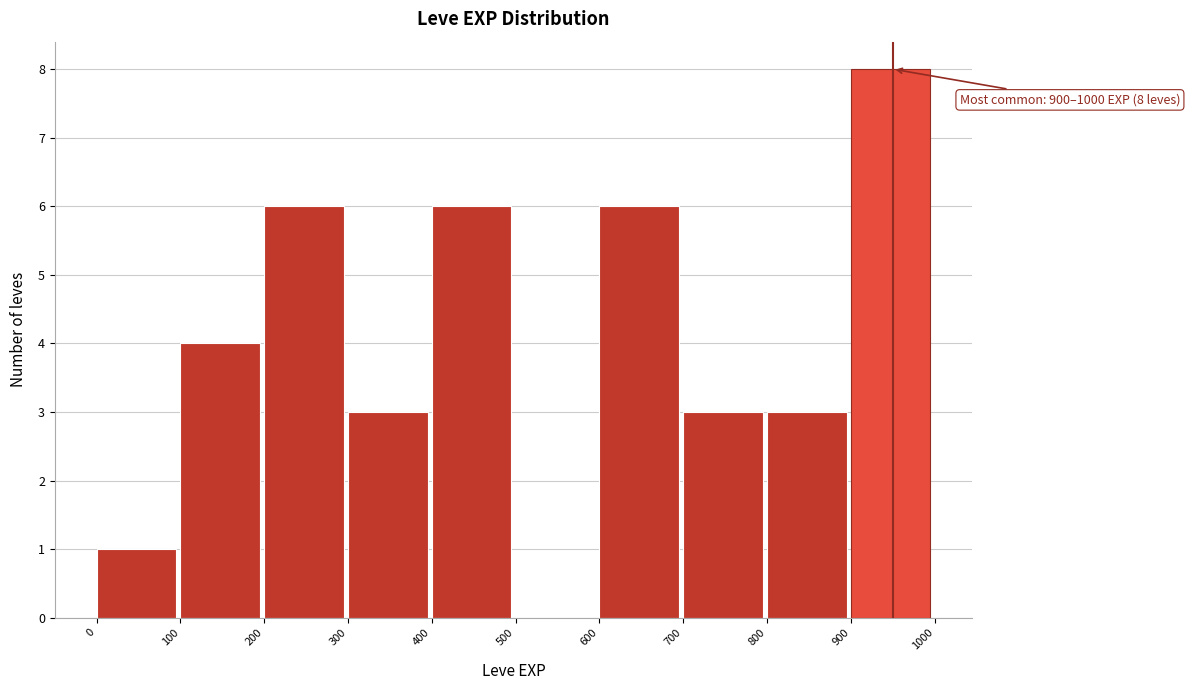

Over which range of the x-axis is the bar tallest?

900 to 1000